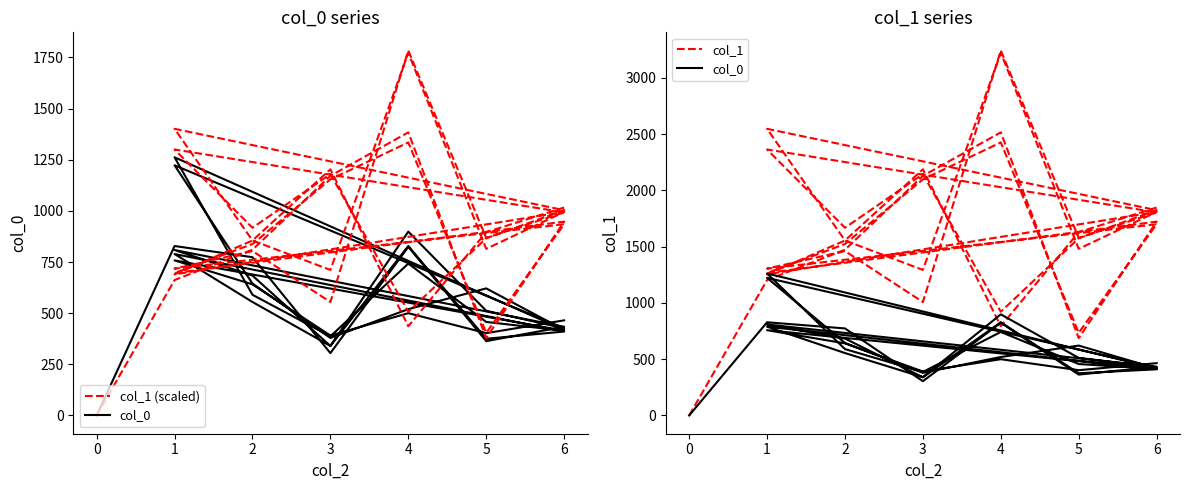

What is the average value of the col_1 series?

1663.3